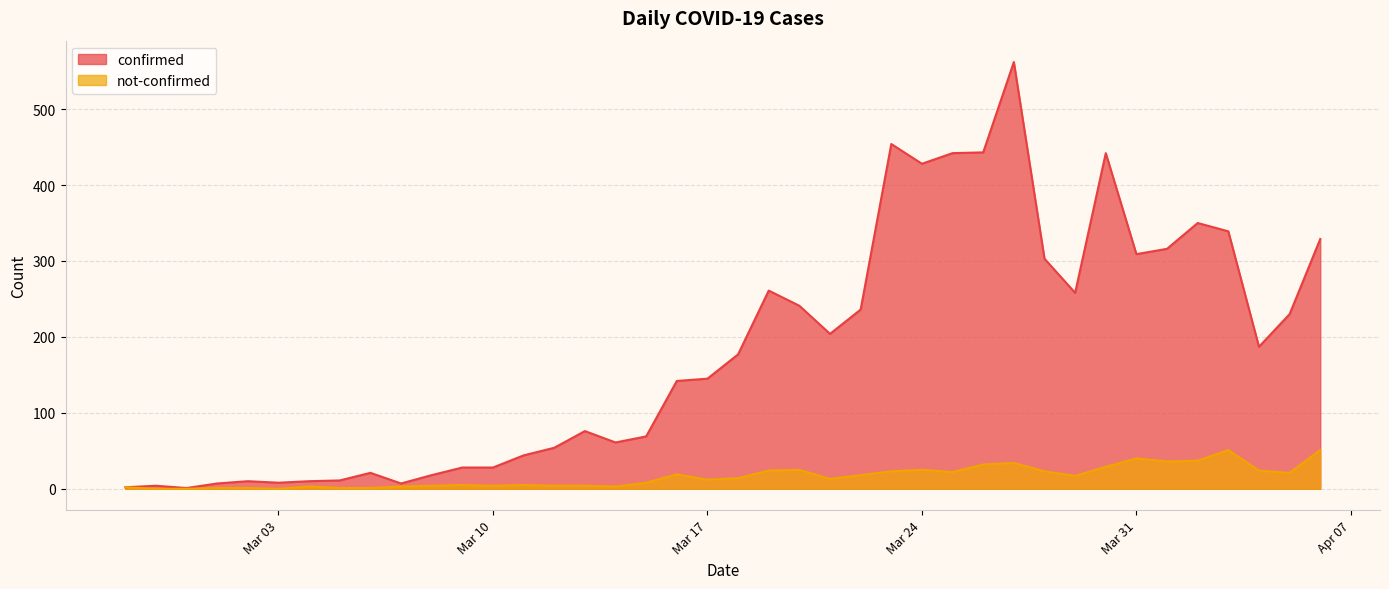

Read the not-confirmed value at 2020-03-19.

24